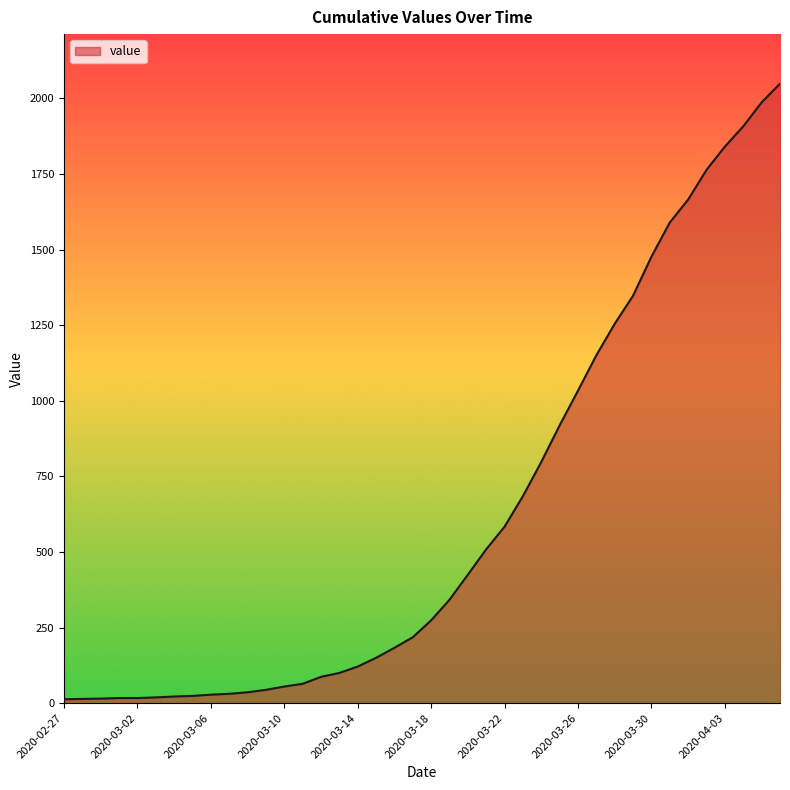

What is the greatest value displayed?

2049